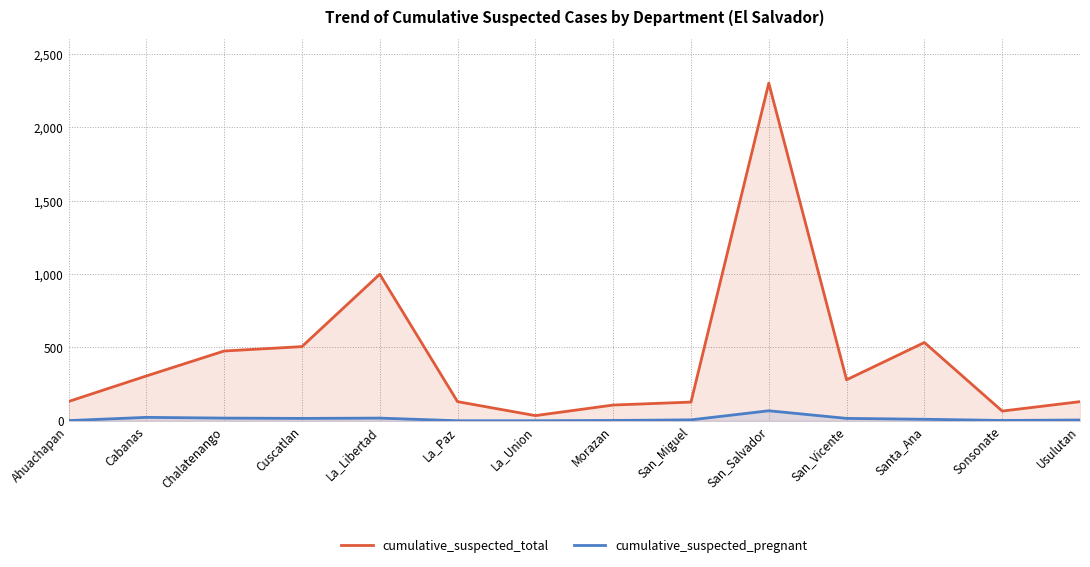

At which category is the sum across all series the highest?

San_Salvador